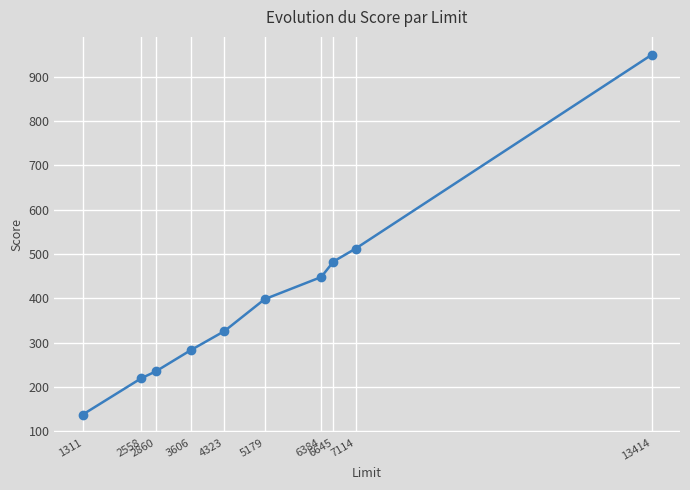

Which category has the lowest value across all series?

1311